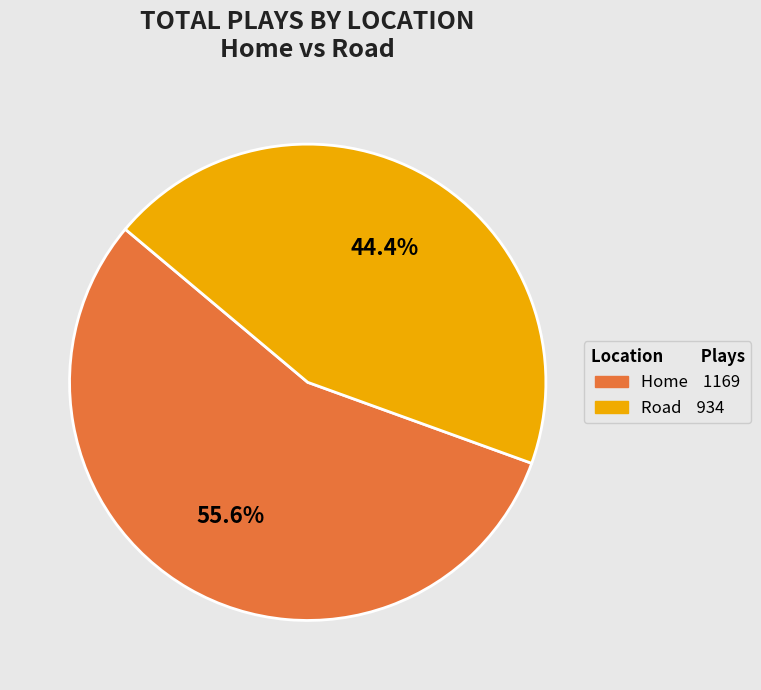

Which category has the biggest portion of the pie?

Home